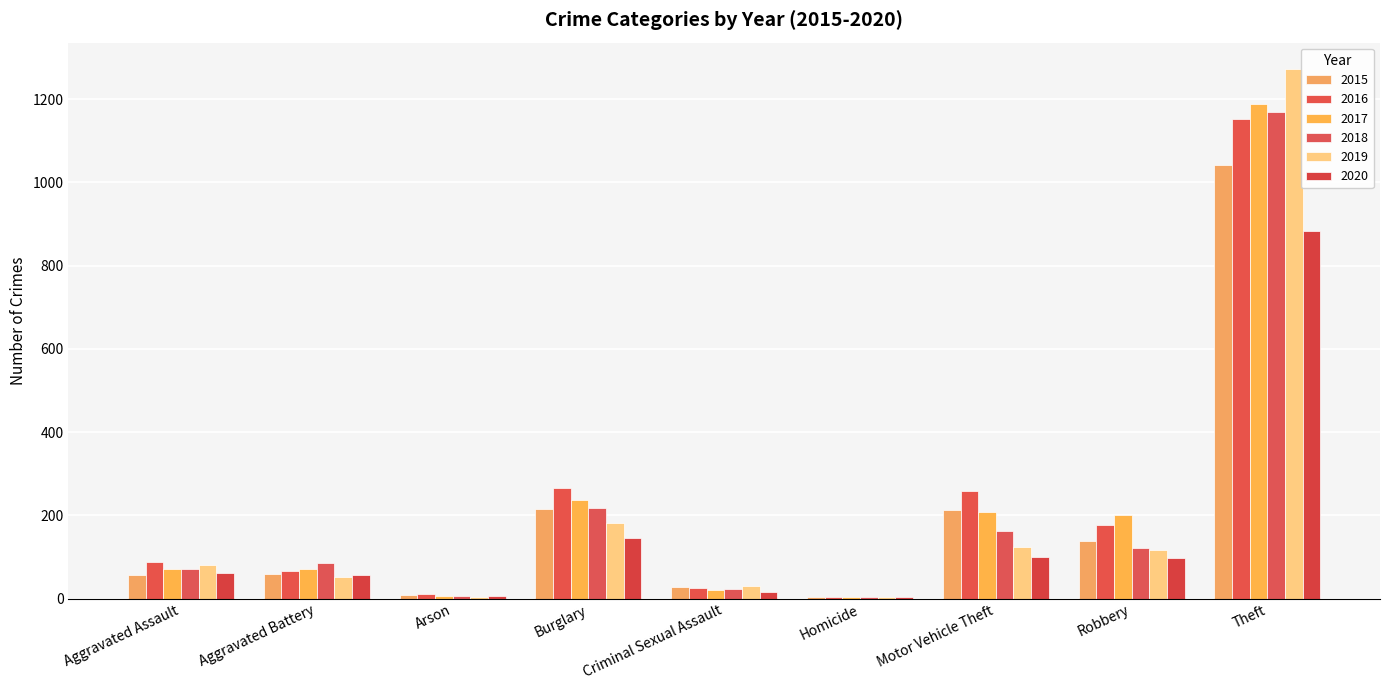

What is the spread (max minus min) of values at Aggravated Assault?

32